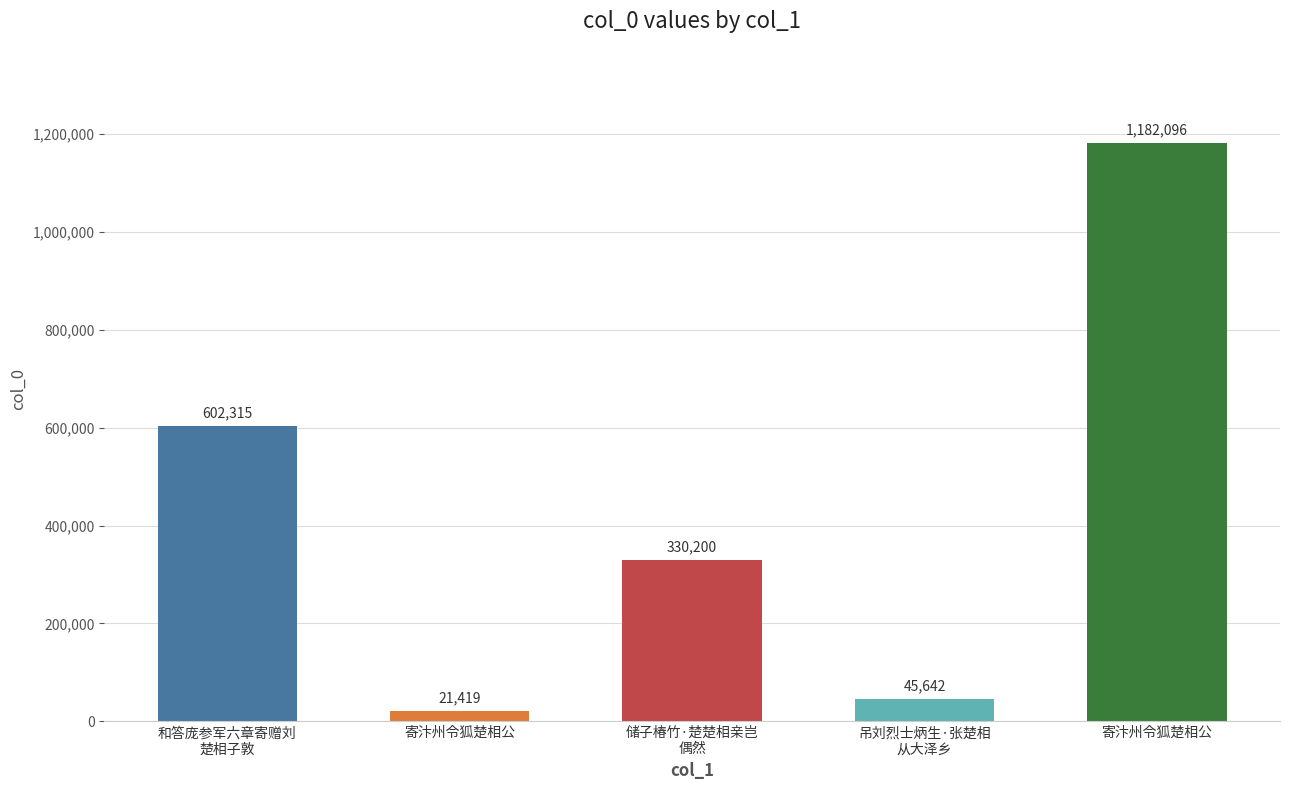

Rank the categories by value from highest to lowest.

寄汴州令狐楚相公, 和答庞参军六章寄赠刘
楚相子敦, 储子椿竹·楚楚相亲岂
偶然, 吊刘烈士炳生·张楚相
从大泽乡, 寄汴州令狐楚相公